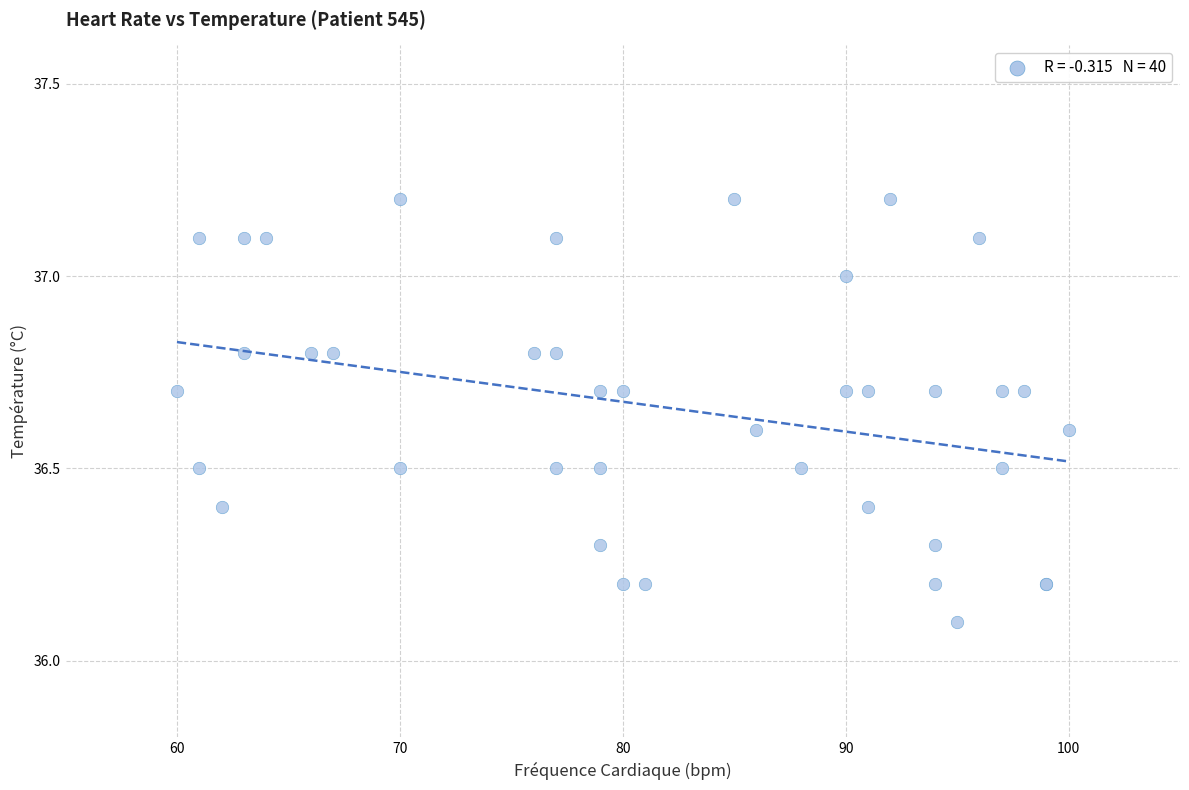

What Y value in the scatter plot is closest to 36?

36.1